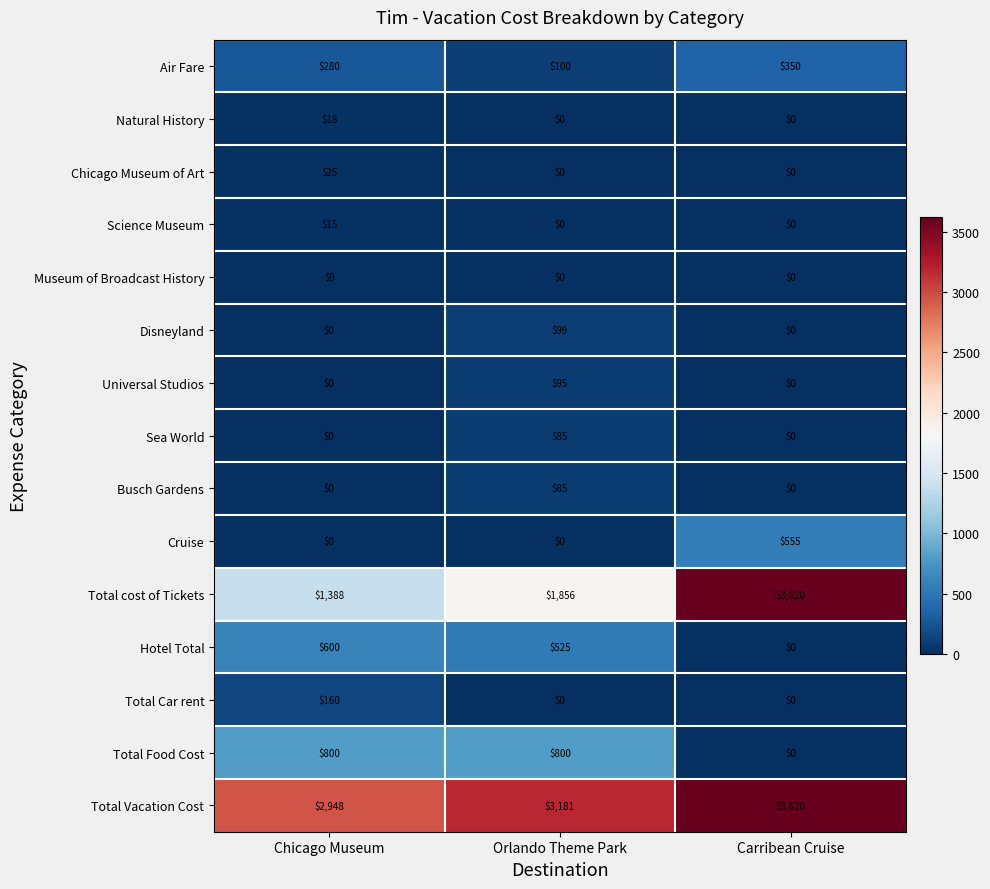

Which series has the widest spread of values?

Total cost of Tickets